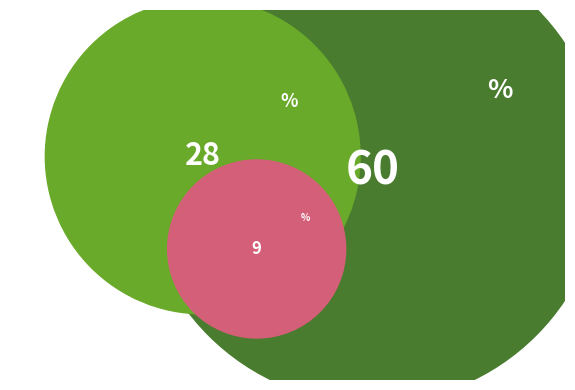

To the nearest percent, what portion does CADEIRA HIGIÊNICA represent?

9%